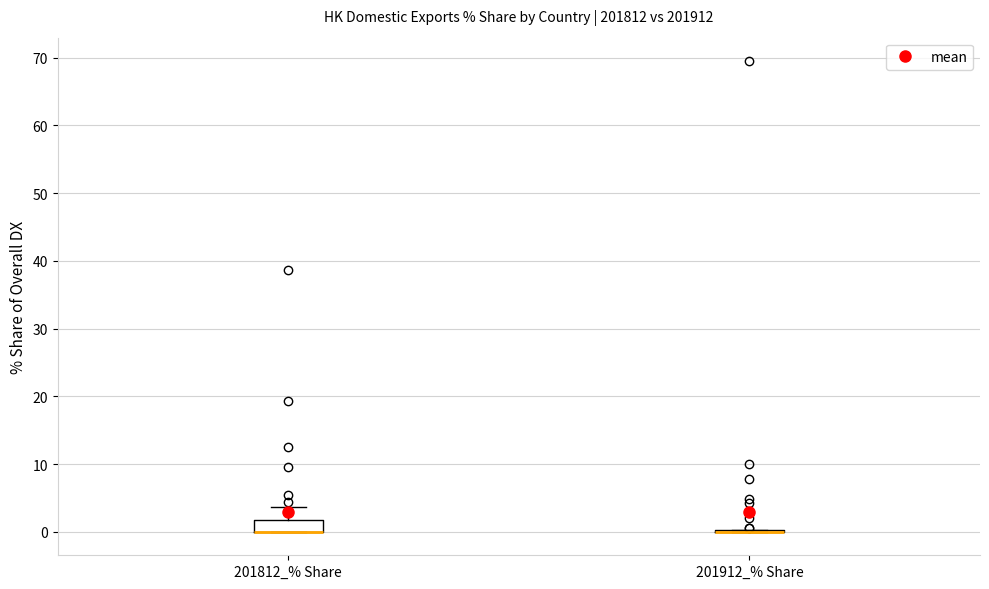

Reading left to right, read every box against the y-axis: the position of its median line, the range the box covers, and the ends of its whiskers. The values are not printed on the chart, so give them approximately, as read against the axis.

201812_% Share: median 0 (drawn on the box's lower edge), box 0 to 2, whiskers 0 to 4
201912_% Share: box collapsed to a line at 0, whiskers 0 to 0